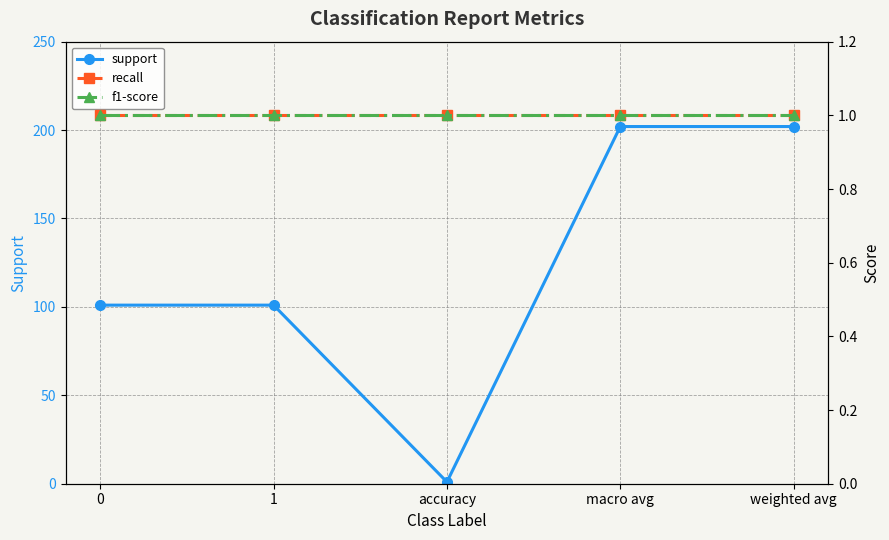

Rank the categories by recall value from highest to lowest.

0, 1, accuracy, macro avg, weighted avg